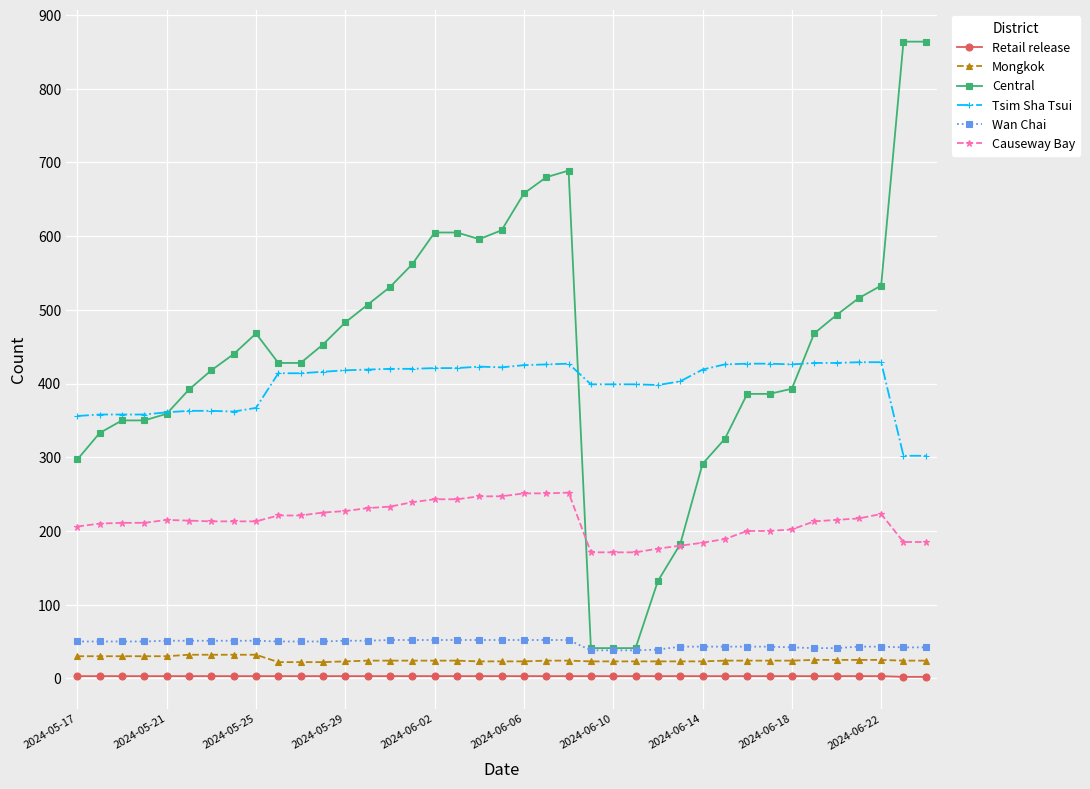

Which series has the largest total across all categories?

Central